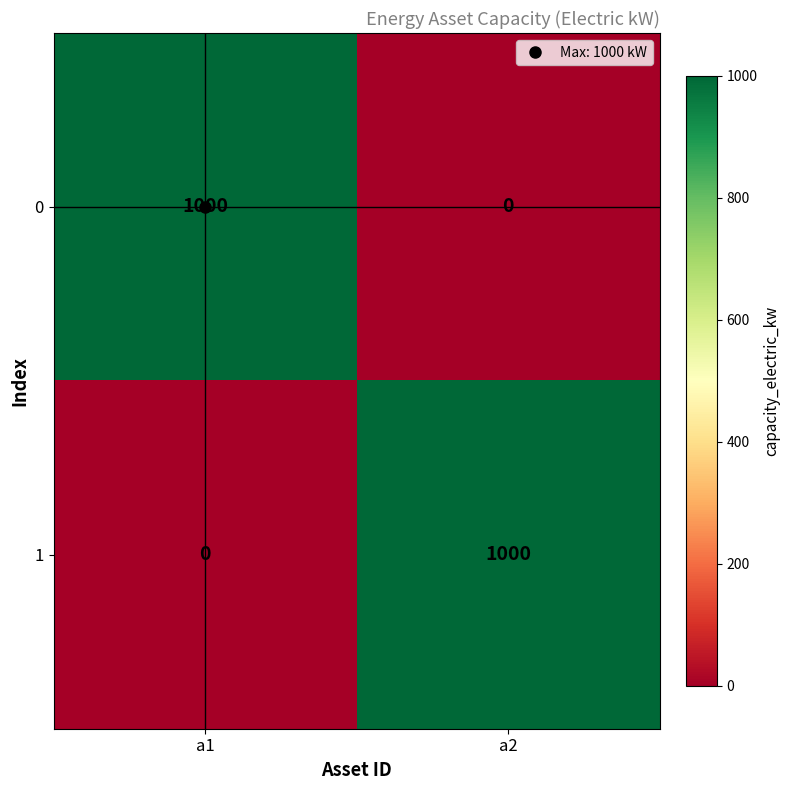

What is the total value across all series at a2?

1000